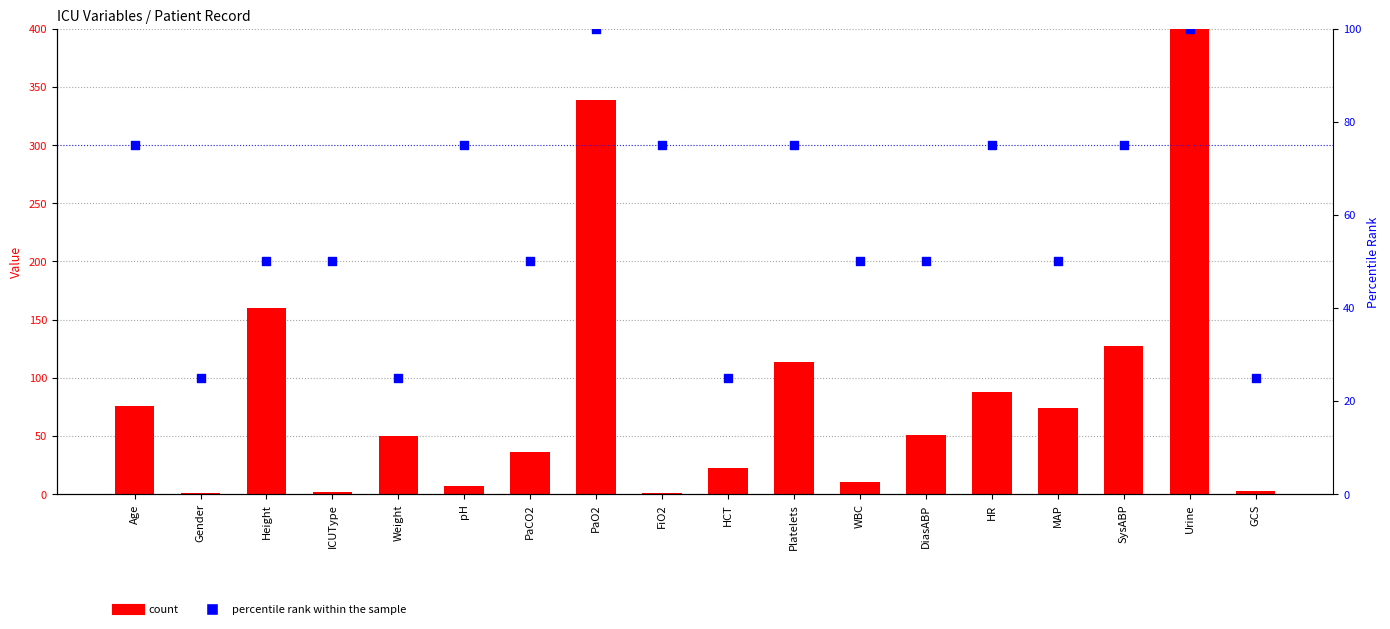

At which category is the sum across all series the highest?

Urine